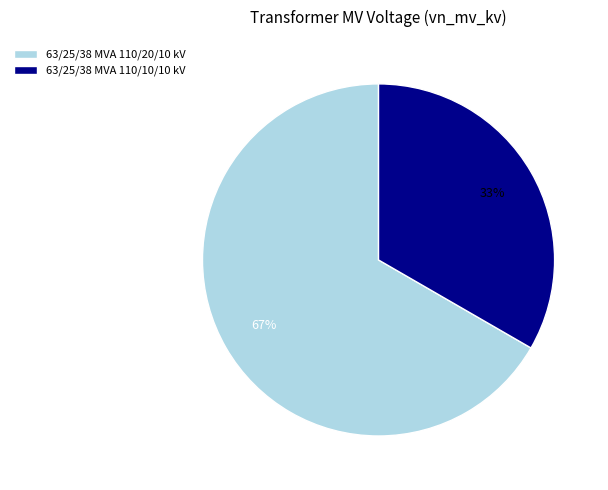

To the nearest percent, what portion does 63/25/38 MVA 110/10/10 kV represent?

33%